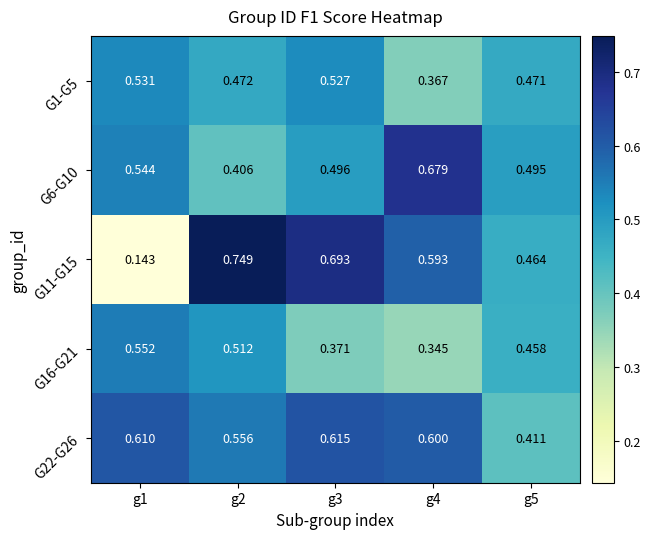

Which series changed the most between g3 and g5?

G11-G15